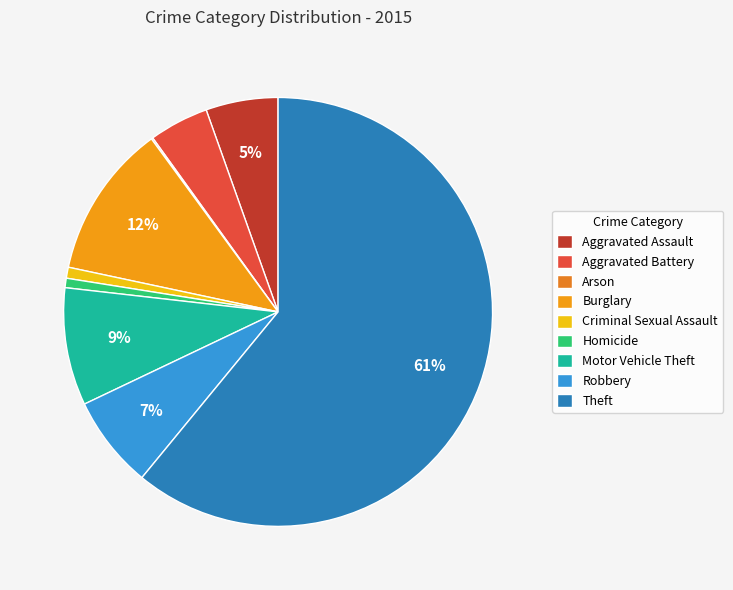

Count the number of slices in the pie.

9